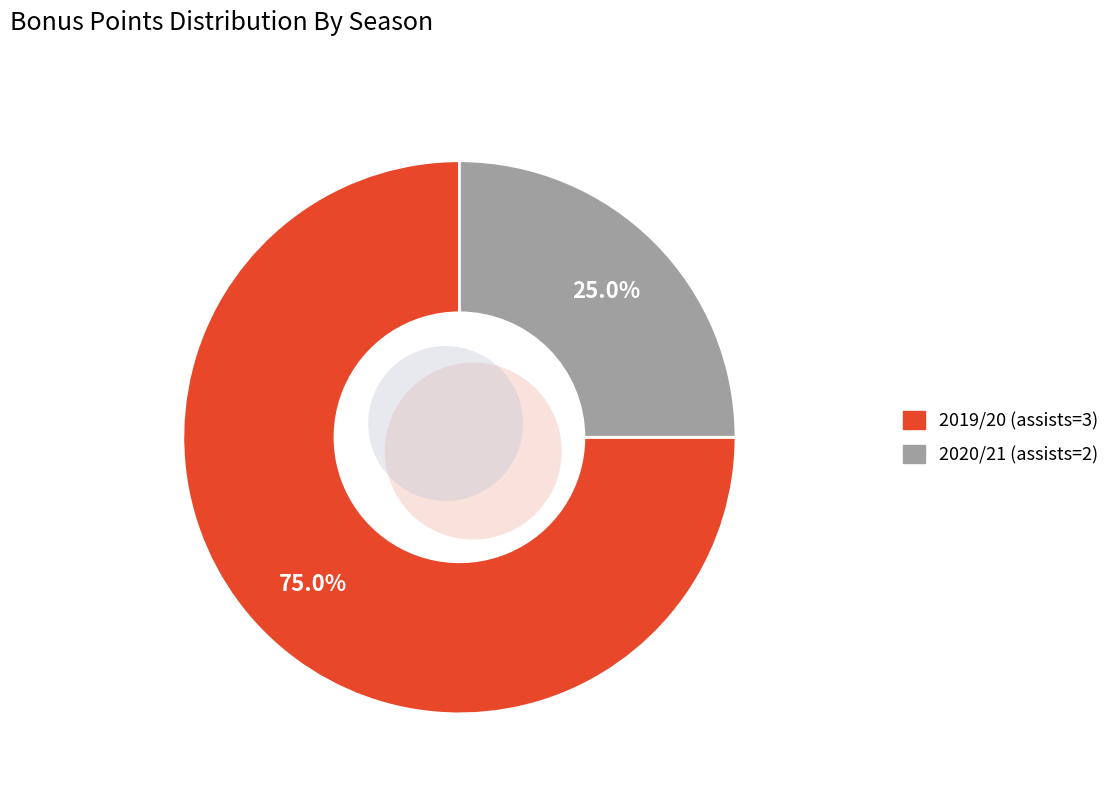

Is it true that 2020/21 (assists=2) is 25% of the pie?

True